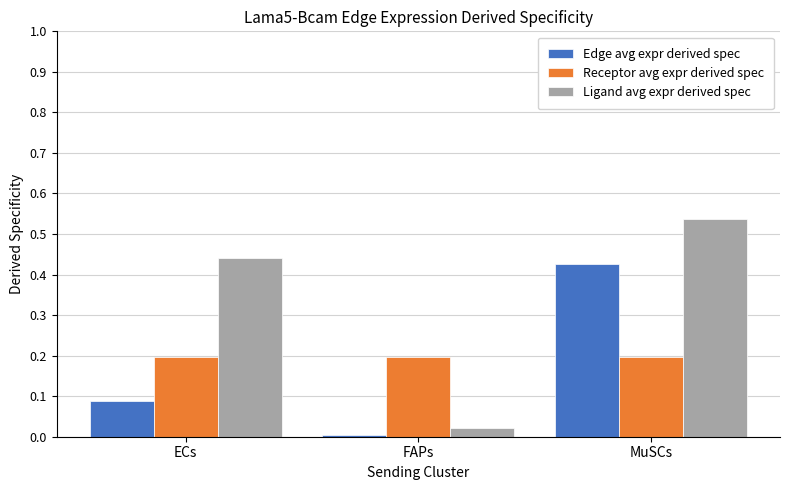

List the series in order of their peak value, lowest first.

Receptor avg expr derived spec, Edge avg expr derived spec, Ligand avg expr derived spec